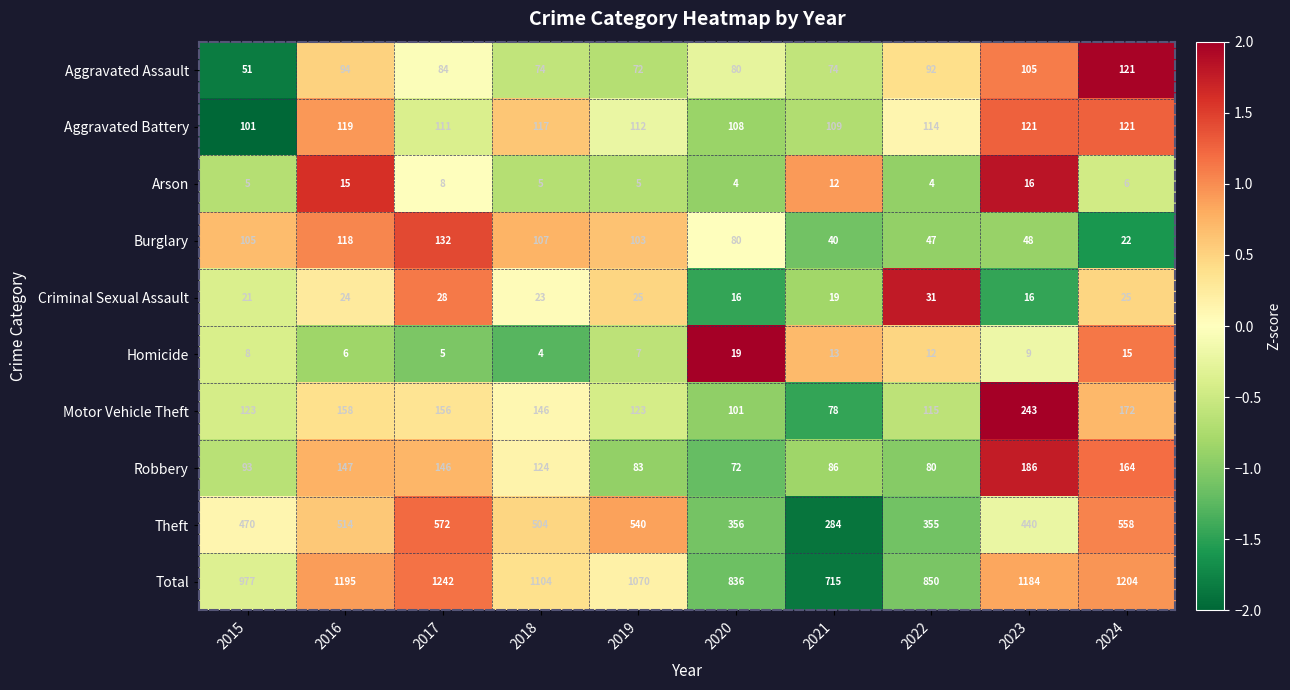

Where does the Aggravated Assault series first go above 84?

2016